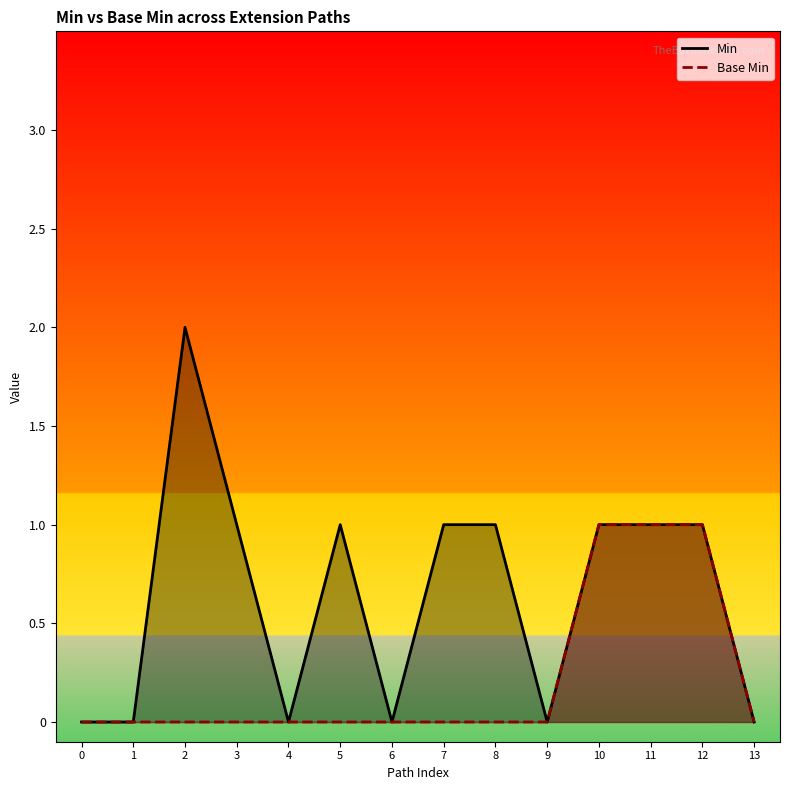

Rank the series by their average value, from highest to lowest.

Min, Base Min